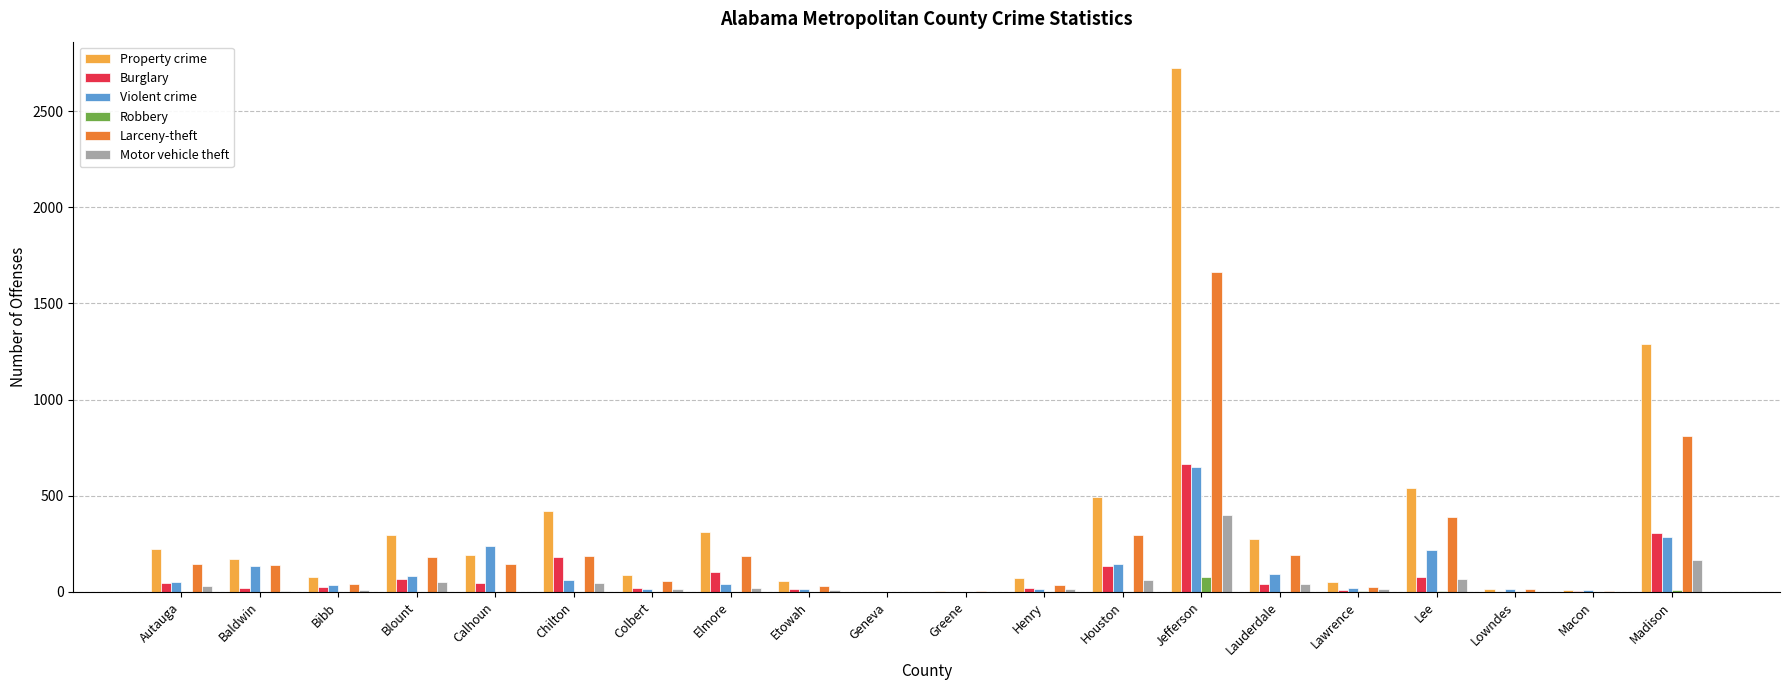

Does the chart contain stacked bars?

No